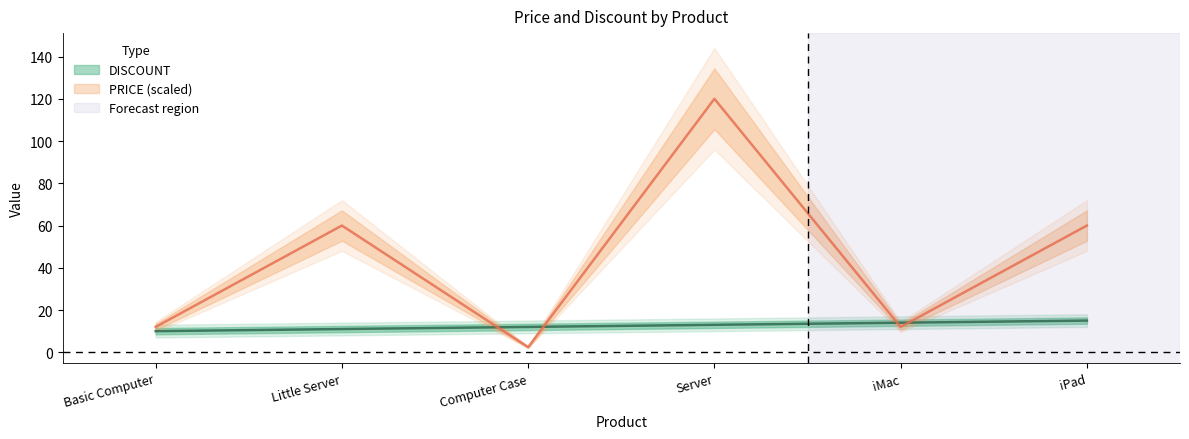

Is it true that PRICE equals 2.4 at Computer Case?

True